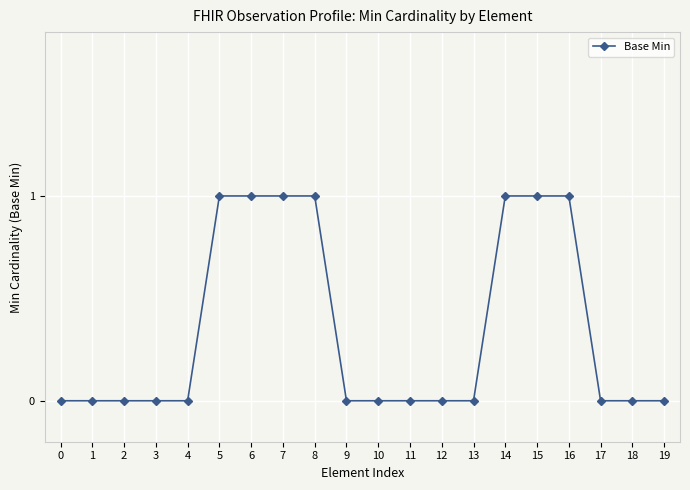

What is the value of the 8th point from the left?

1